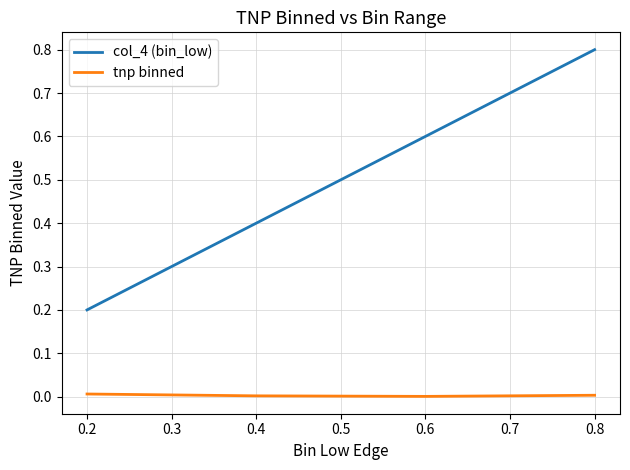

At which category does the chart reach its peak across all series?

0.8